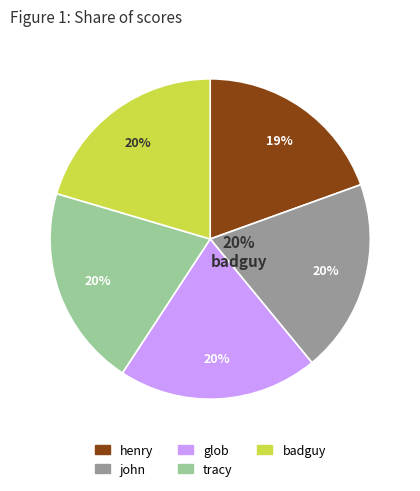

Does any single category account for the majority?

No